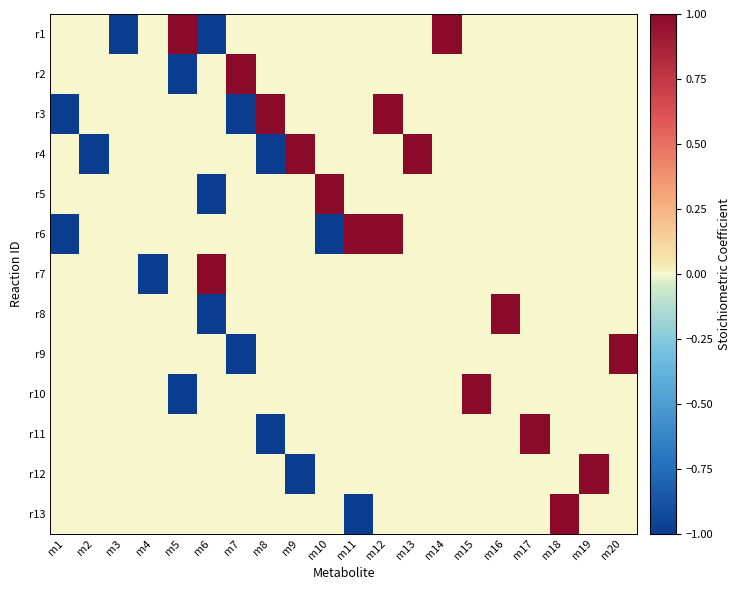

At m10, list the series in order from smallest to largest.

r6, r1, r2, r3, r4, r7, r8, r9, r10, r11, r12, r13, r5